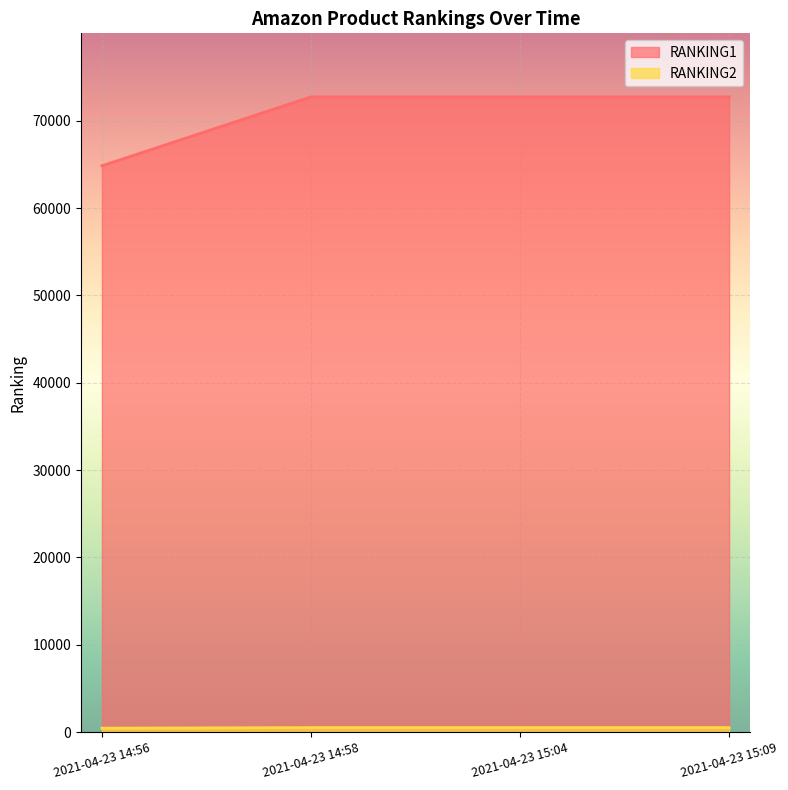

What position from the left is 2021-04-23 14:58?

2